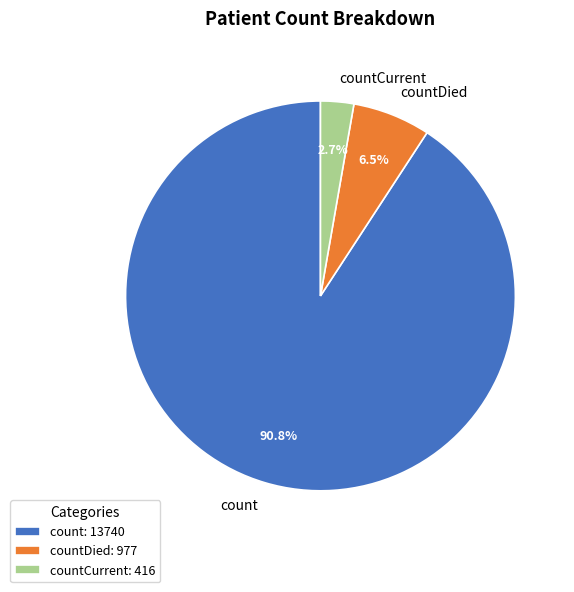

Which category accounts for the majority?

count